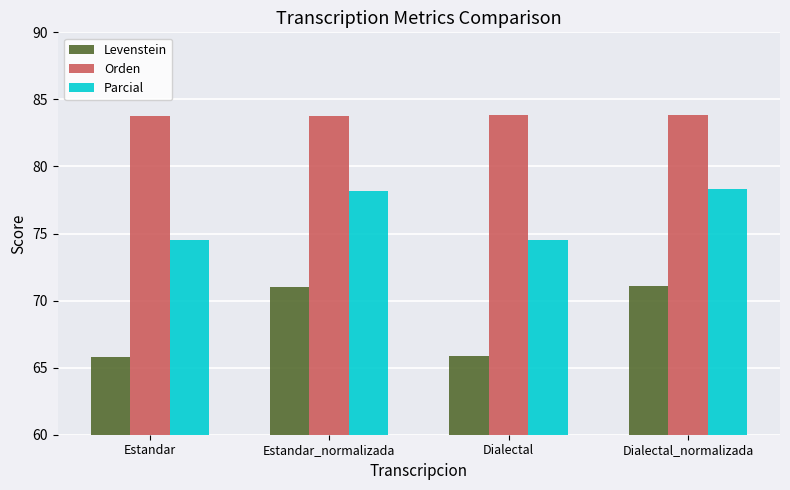

What is the approximate value of Orden at Estandar?

83.8